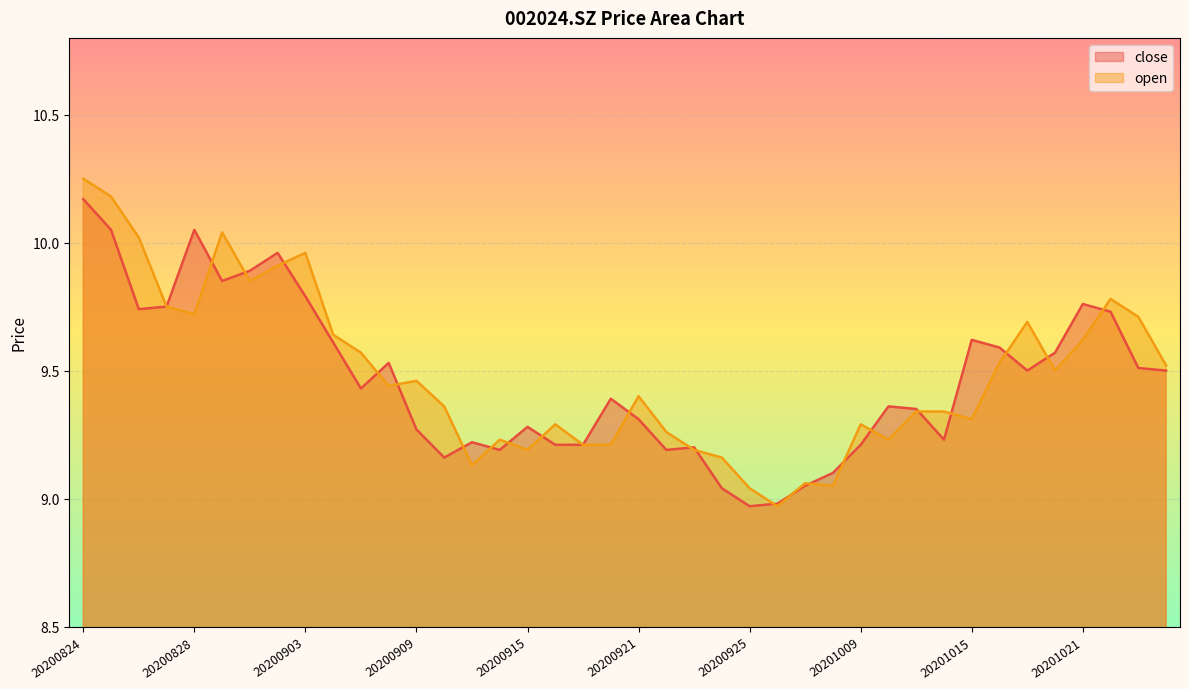

What is the difference between the open values at 20200826 and 20200925?

1.0